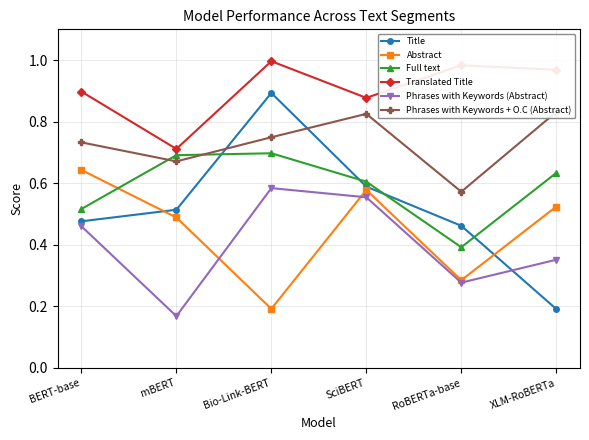

What is the lowest value of the Full text series?

0.4